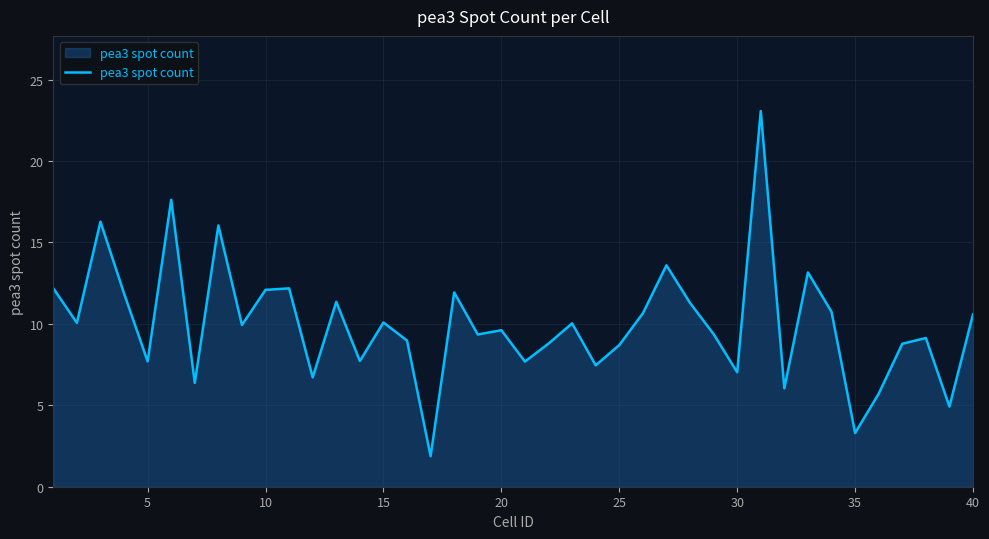

What is the minimum value shown in the chart?

1.9